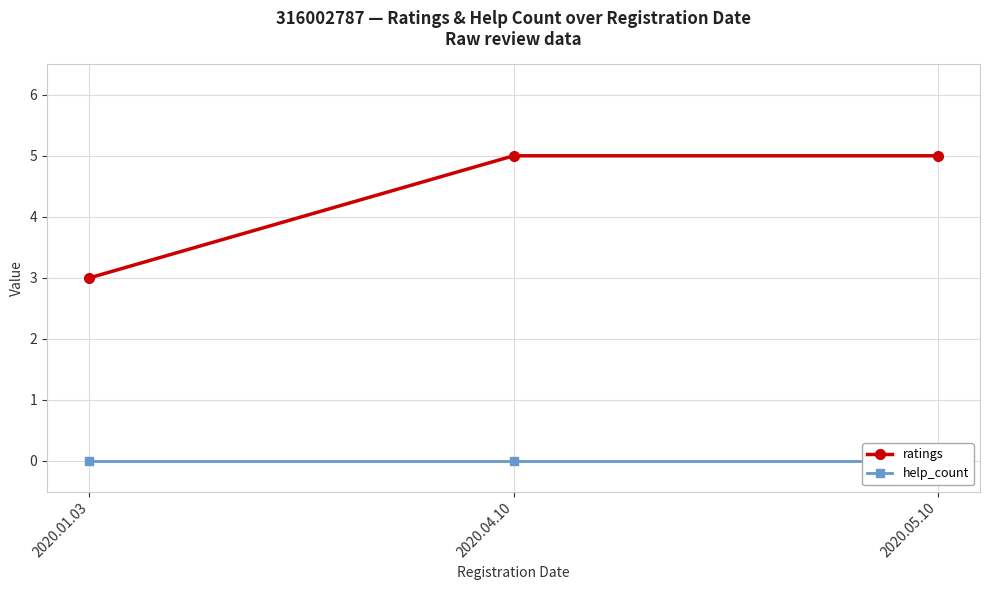

True or false: help_count has a value of 0 at 2020.05.10.

True